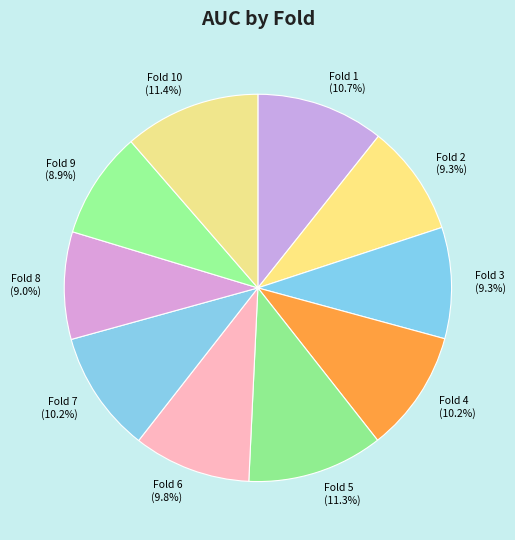

Count the number of slices in the pie.

10